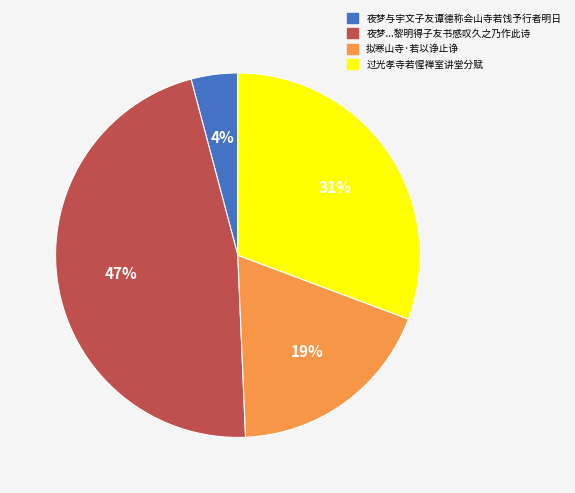

To the nearest percent, what is the average slice percentage?

25%